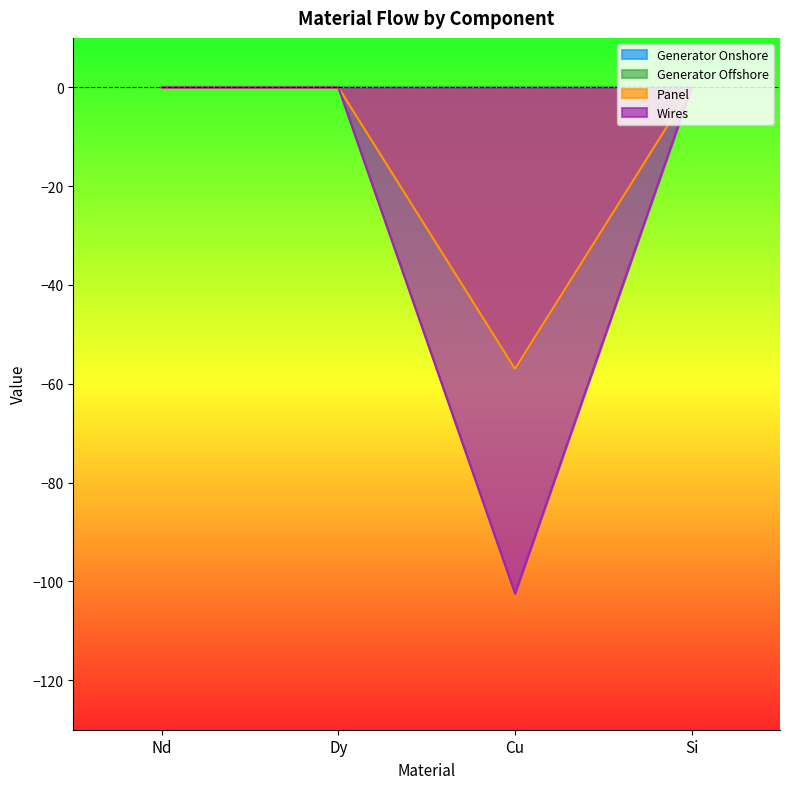

What is the total value across all series at Cu?

-159.4